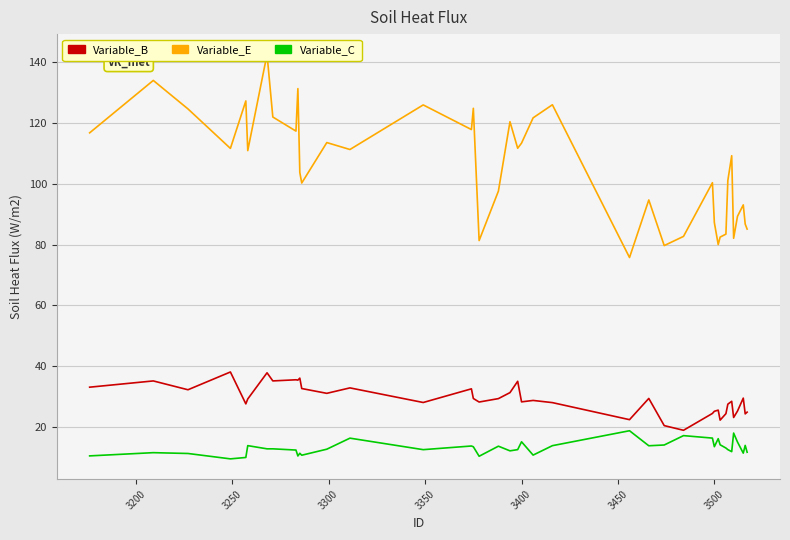

Rank the series by their average value, from lowest to highest.

Variable_C, Variable_B, Variable_E